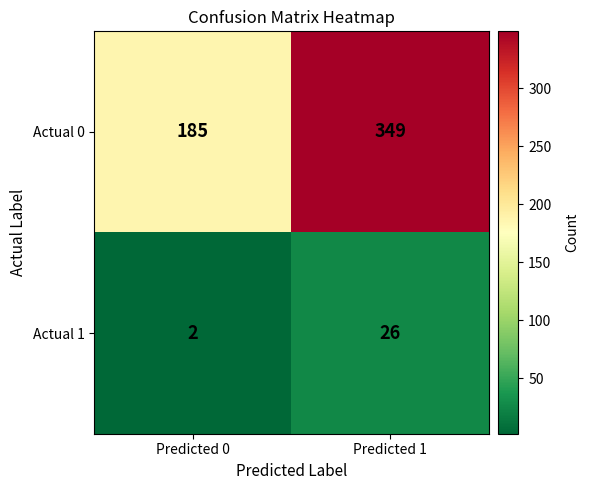

Which series has the widest spread of values?

Actual 0